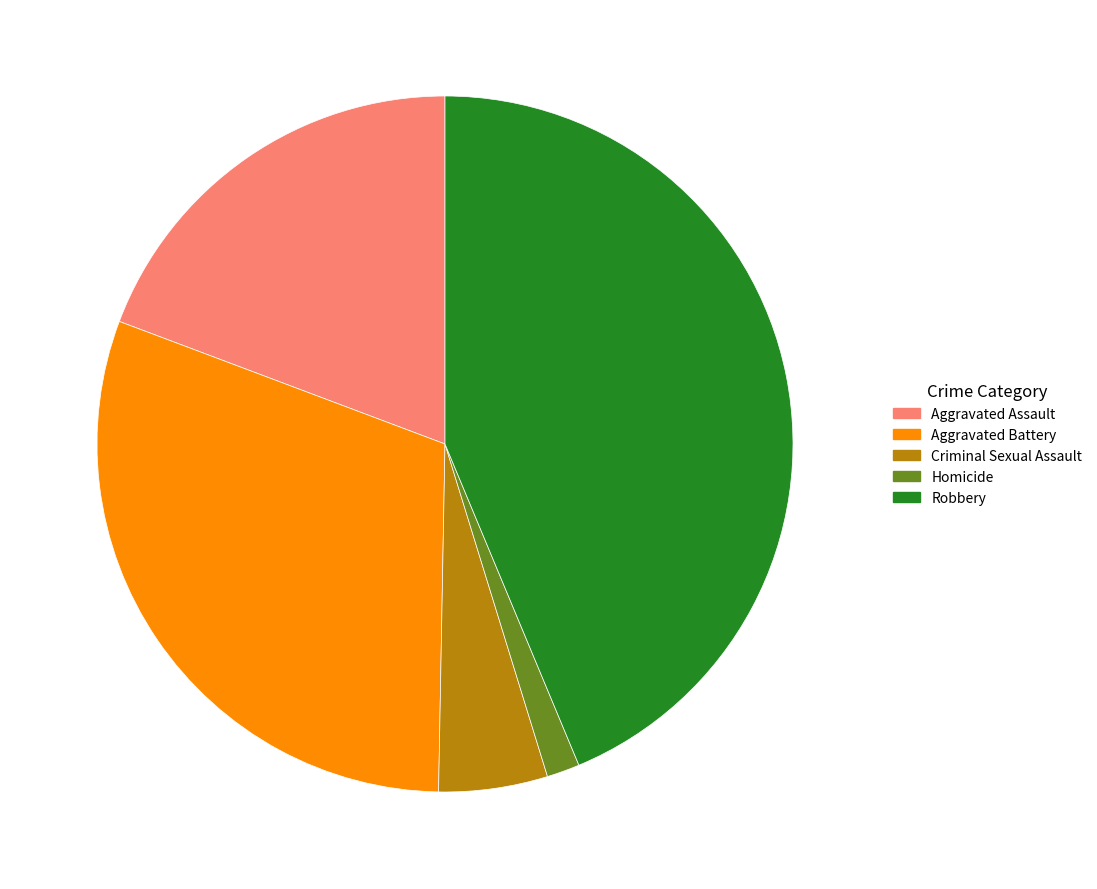

Is the sum of Homicide and Robbery greater than half?

No